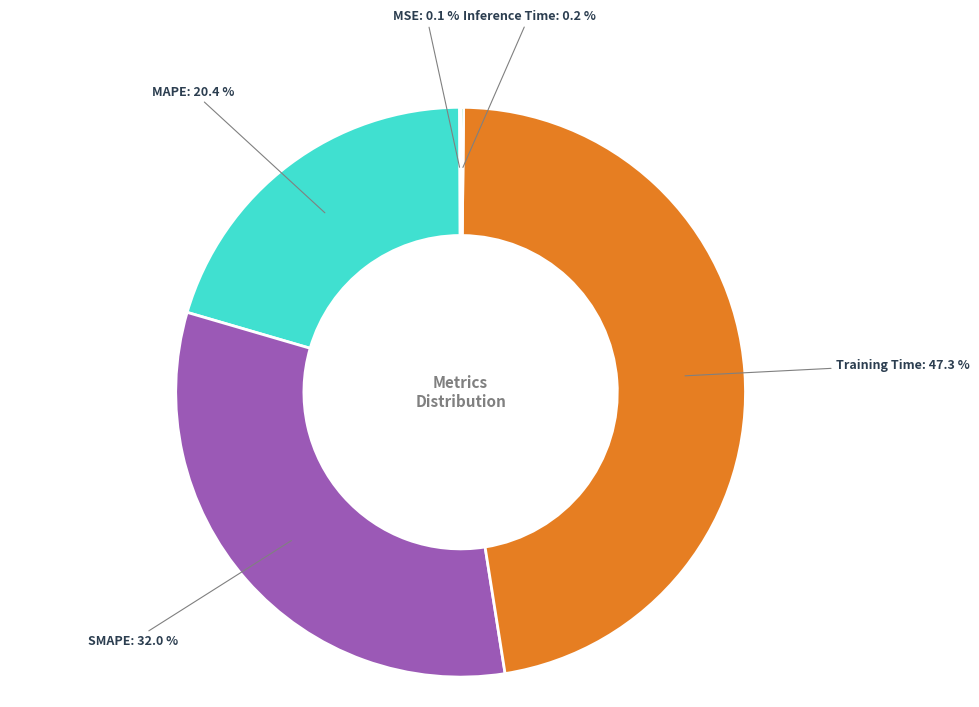

To the nearest percent, what is the difference between the largest and smallest slice percentages?

47%